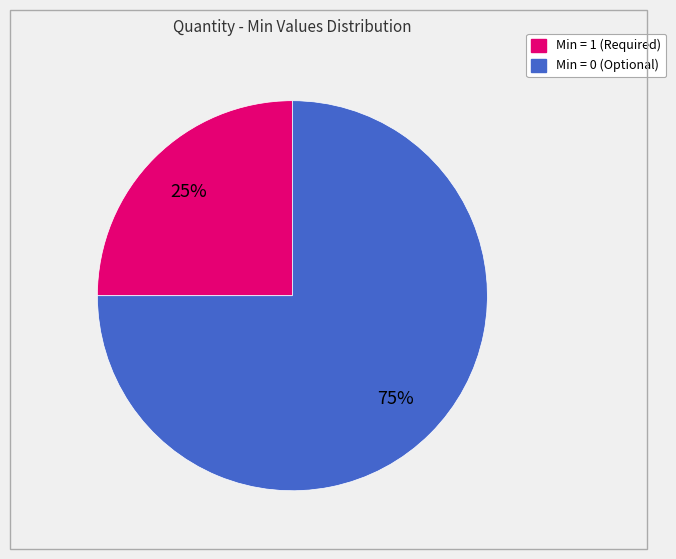

Which slice is the largest?

Min = 0 (Optional)